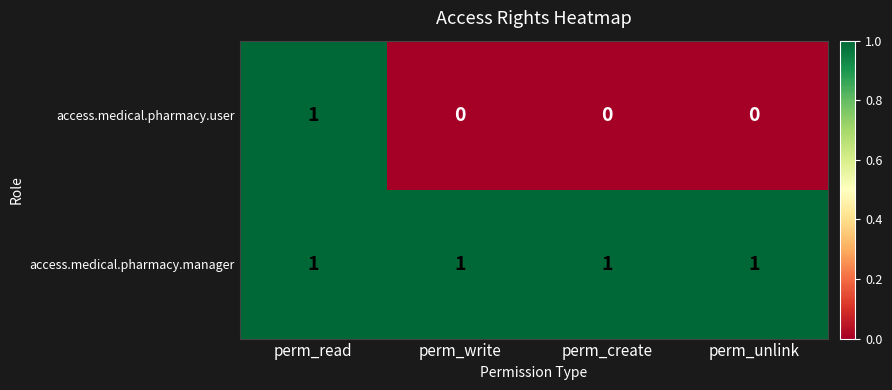

Count the access.medical.pharmacy.user values in the range 0 to 1.

4